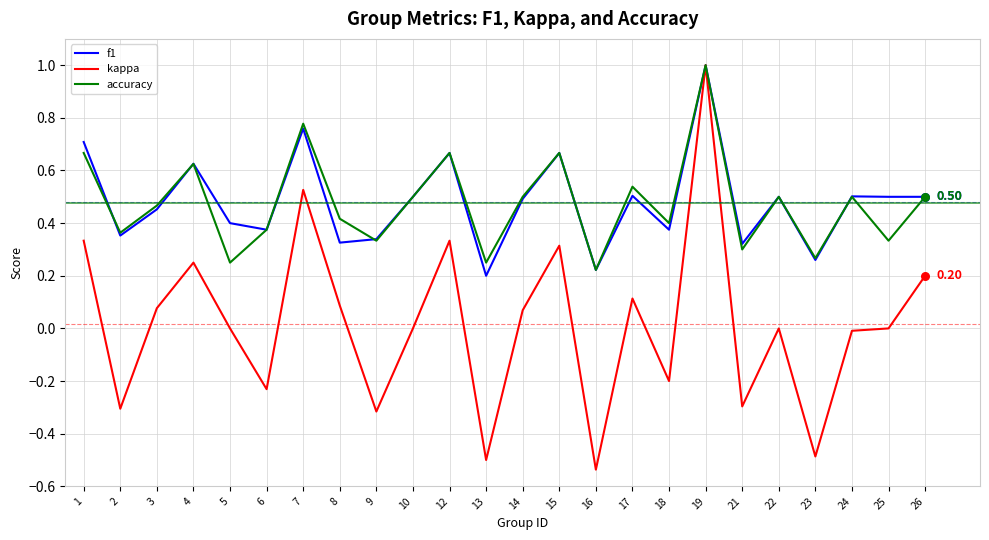

What are all the series names shown in the legend?

f1, kappa, accuracy